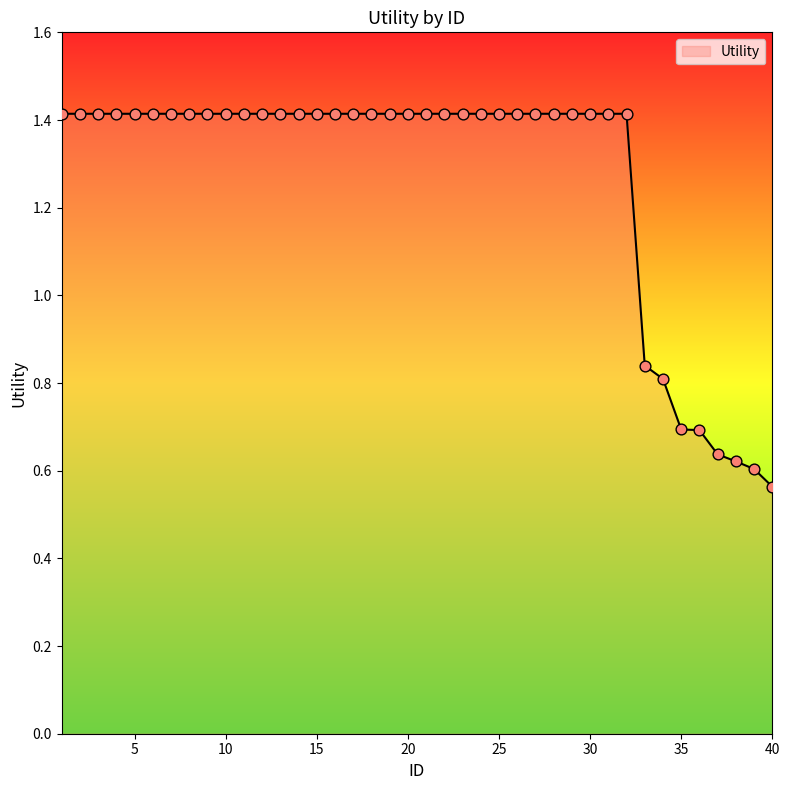

What is the difference between the maximum and minimum values?

0.9